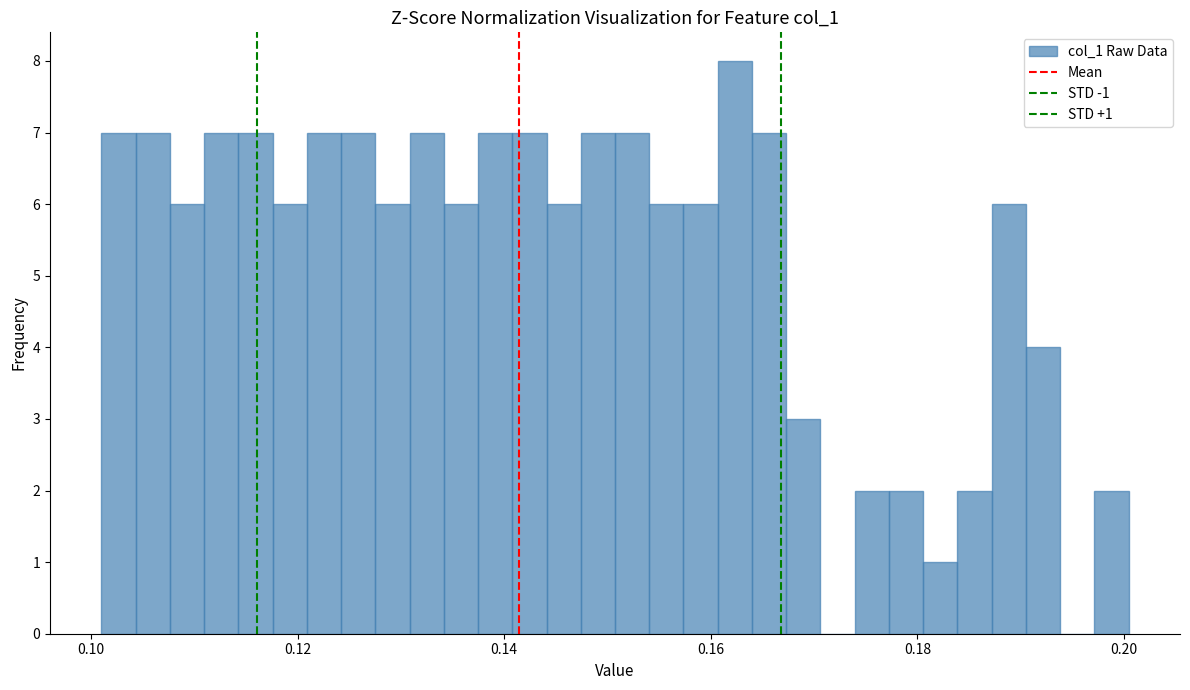

Read against the x-axis, roughly where is the centre of the tallest bar?

0.162